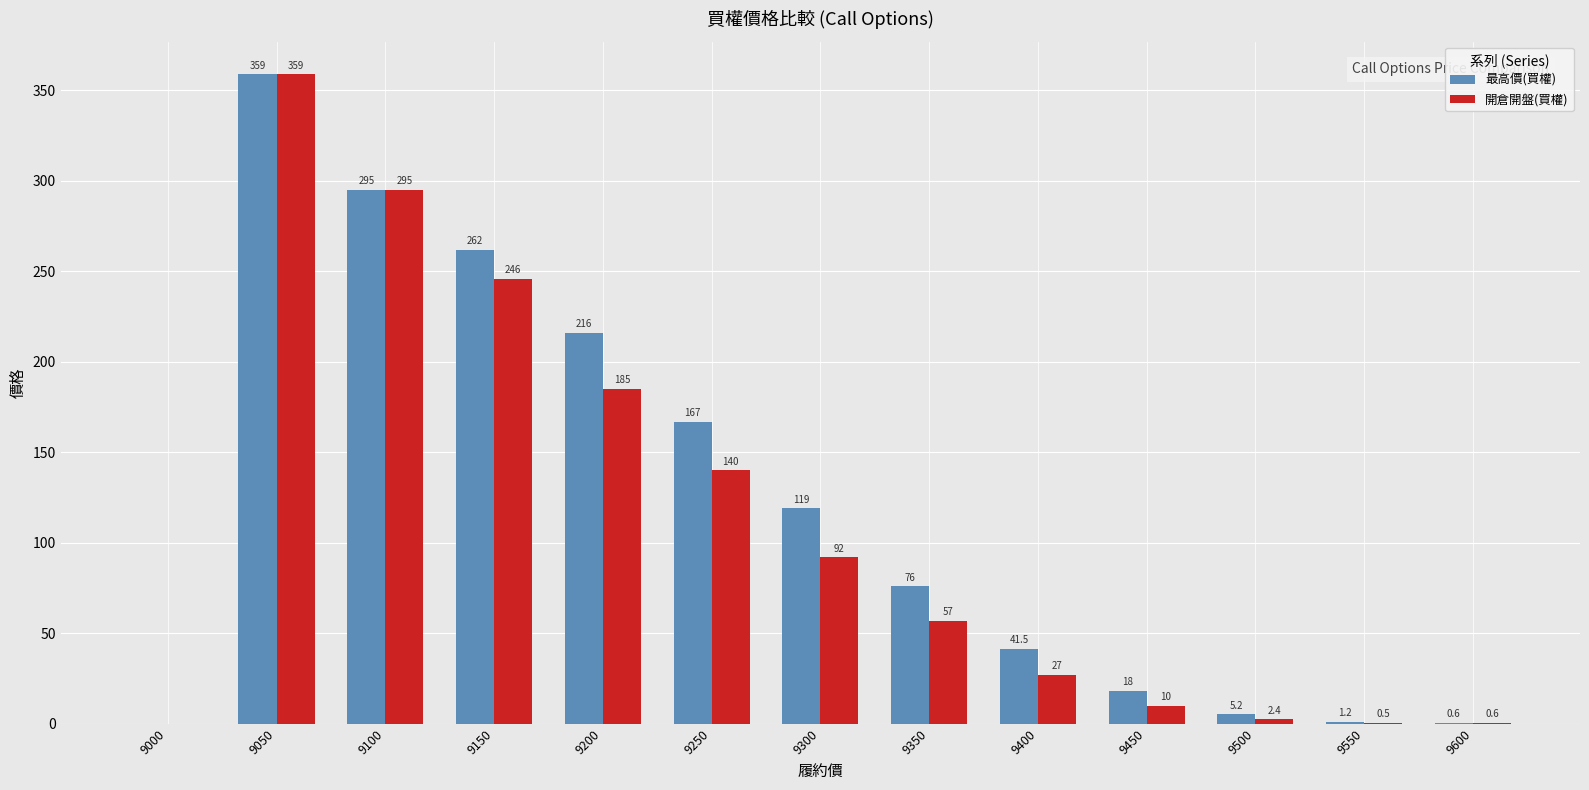

At which label is 最高價(買權) closest to 179?

9250